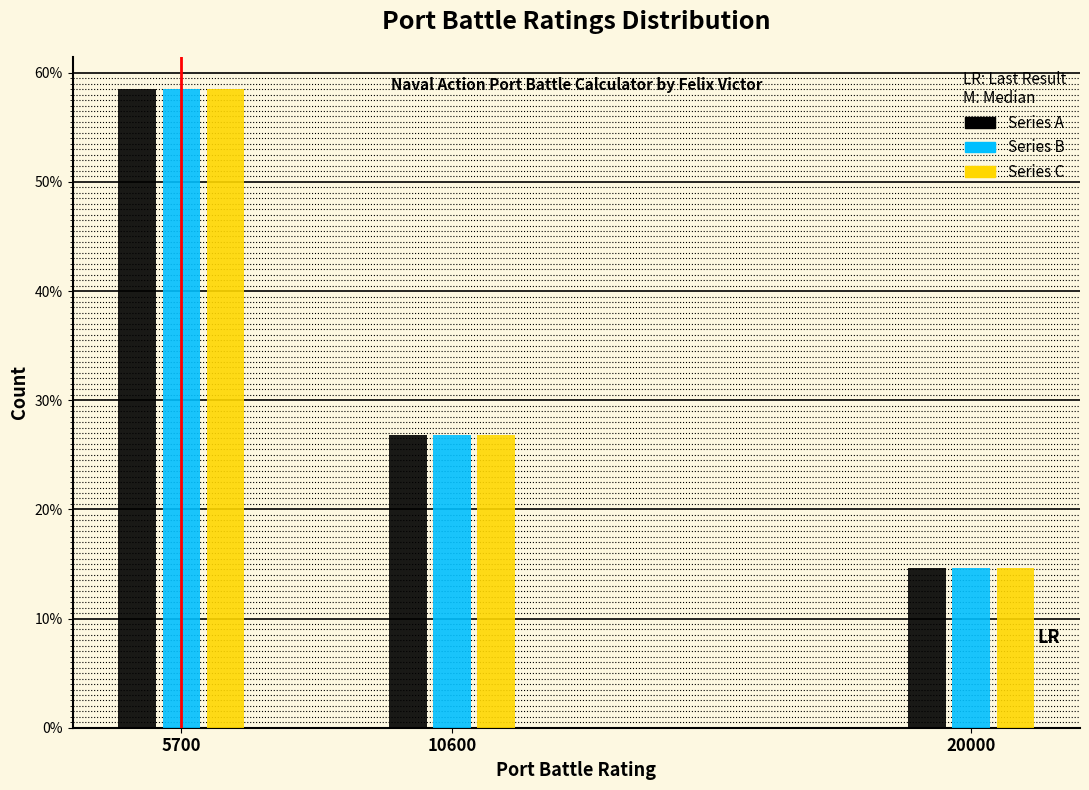

Reading left to right, what are all the values shown in this chart?

Series A: 5700=58.5	10600=26.8	20000=14.6
Series B: 5700=58.5	10600=26.8	20000=14.6
Series C: 5700=58.5	10600=26.8	20000=14.6